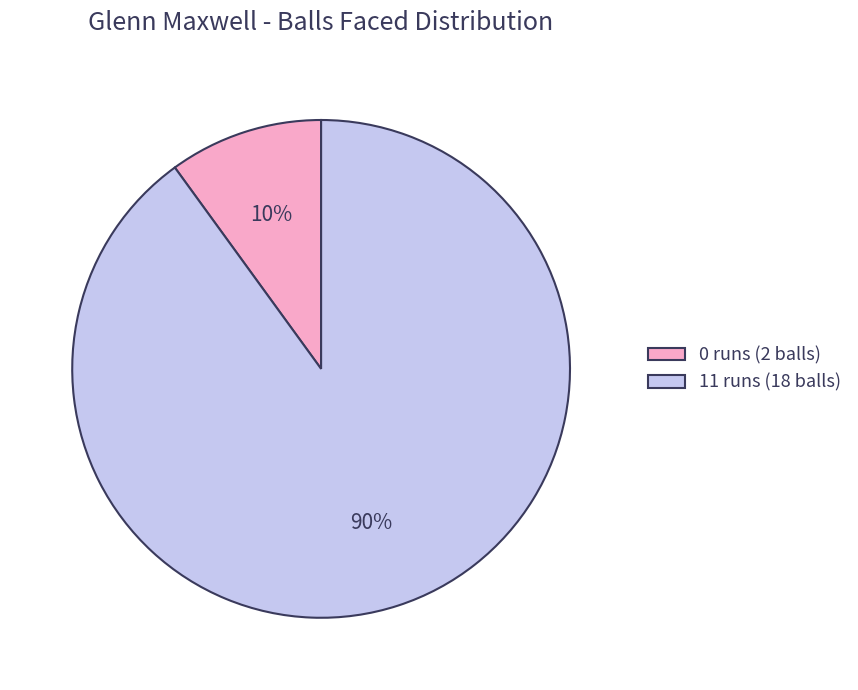

To the nearest percent, what is the combined percentage of 0 runs (2 balls) and 11 runs (18 balls)?

100%